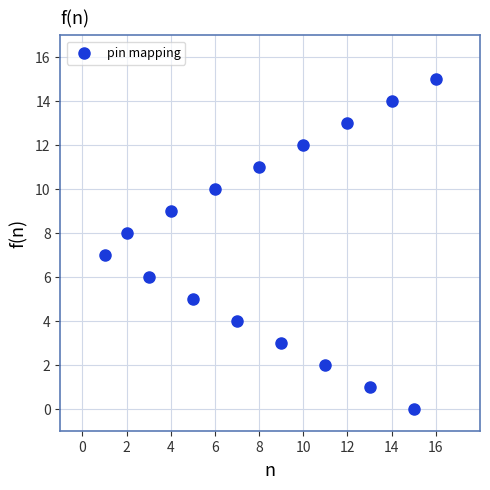

What is the range of Y values (max minus min)?

15